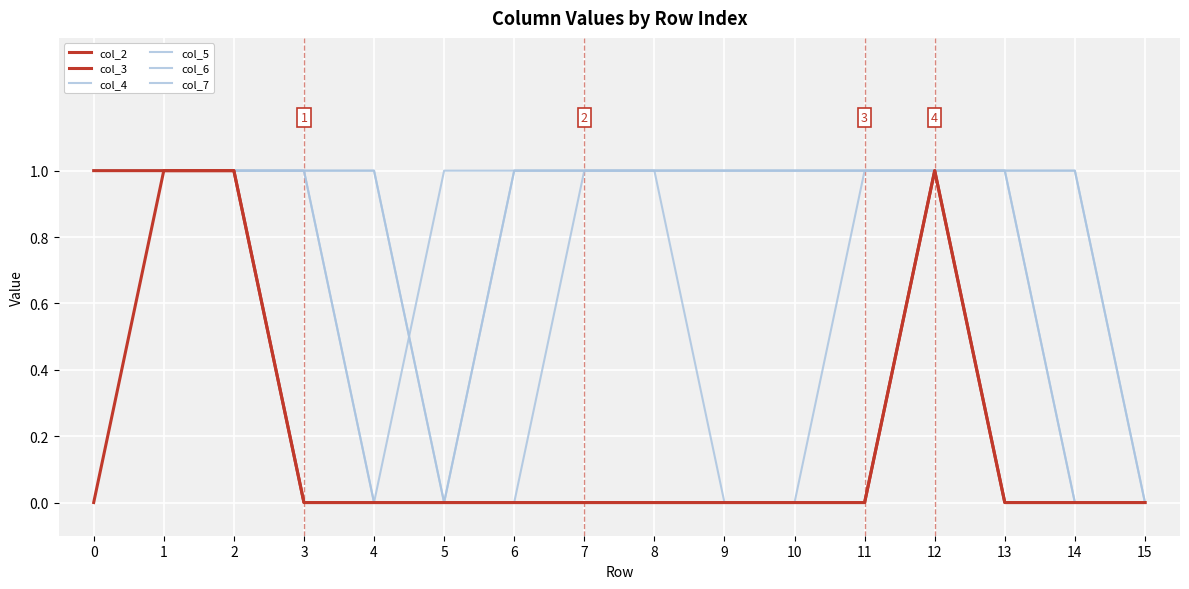

Count the number of data series in this chart.

6